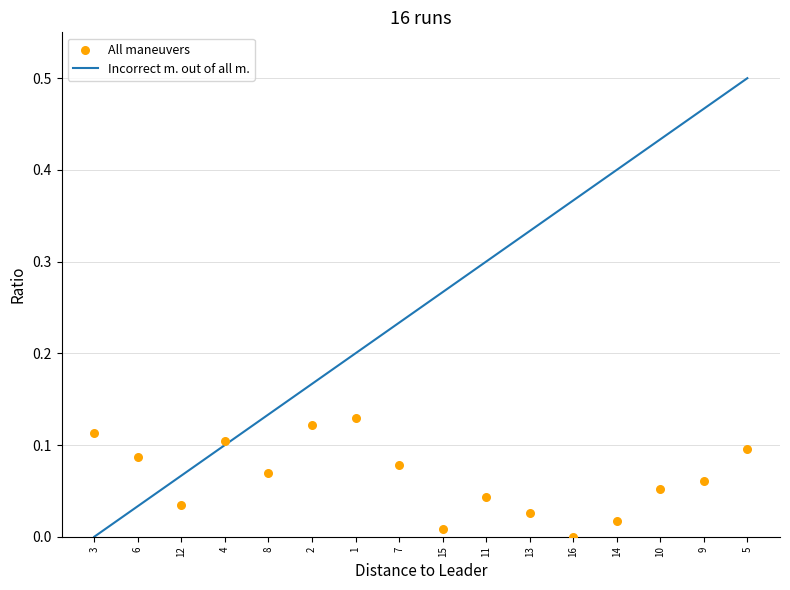

Which series has the largest Y range (max minus min)?

Incorrect m. out of all m.